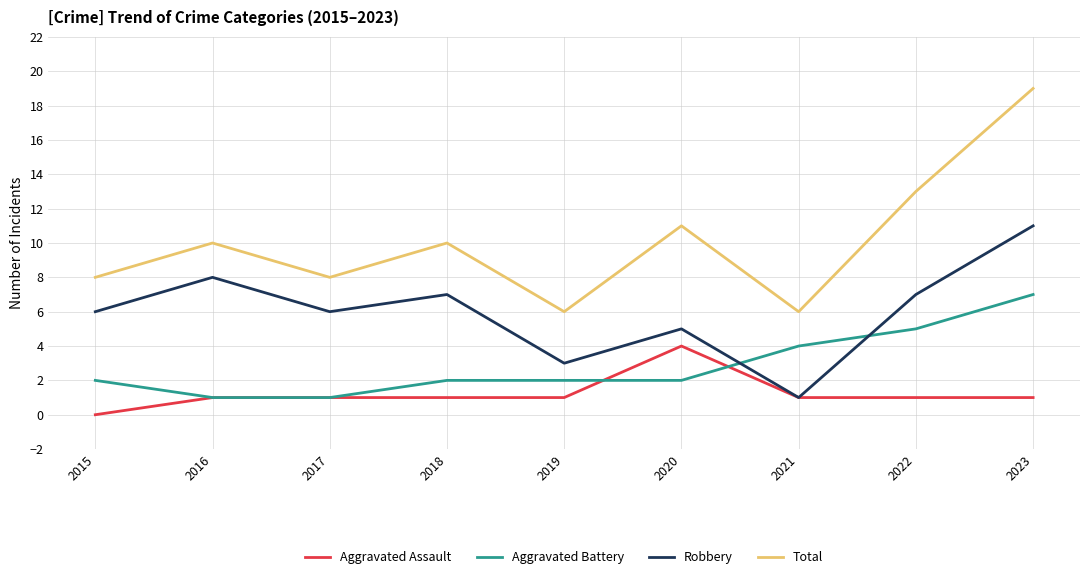

What is the maximum value for Robbery?

11